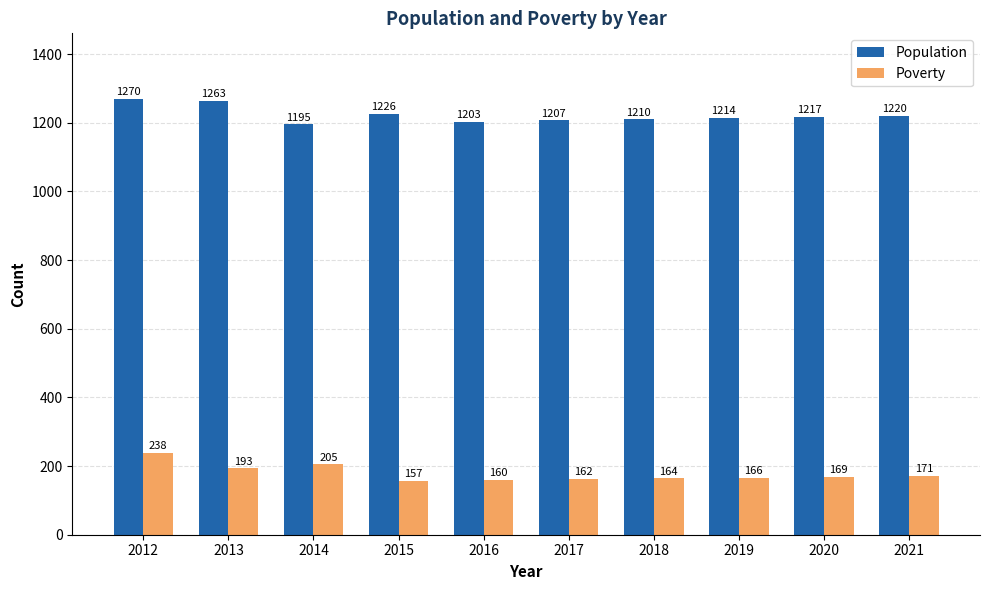

Which series has the widest spread of values?

Poverty